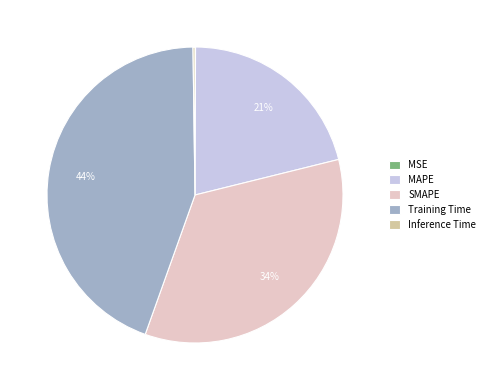

To the nearest percent, what is the difference between the largest and smallest slice percentages?

44%